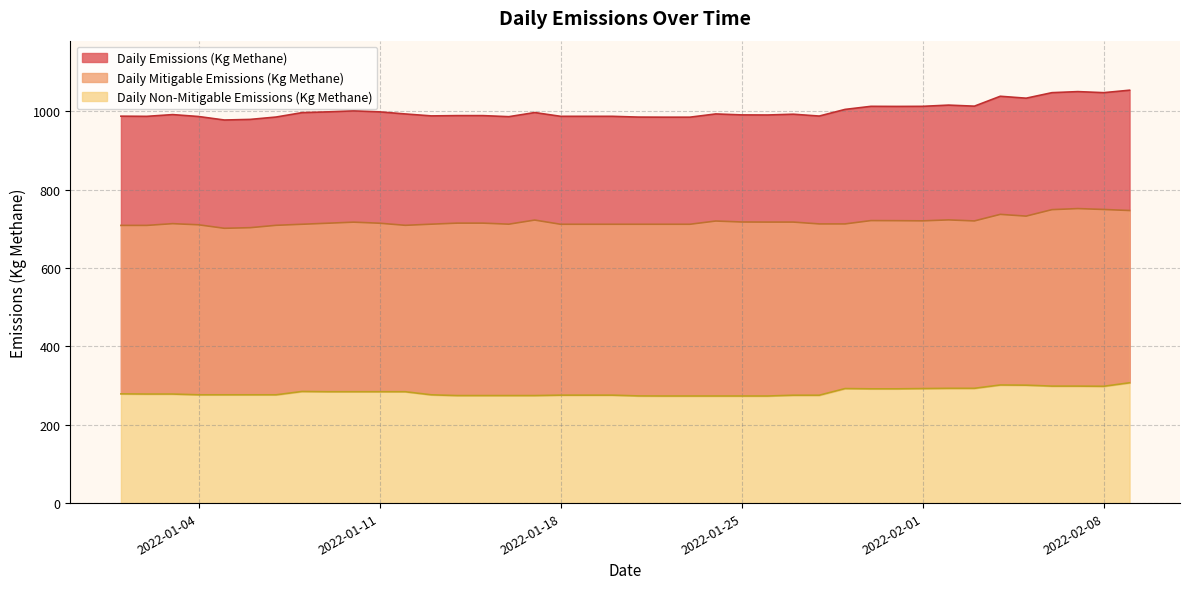

At which label does Daily Non-Mitigable Emissions (Kg Methane) reach its peak?

2022-02-09